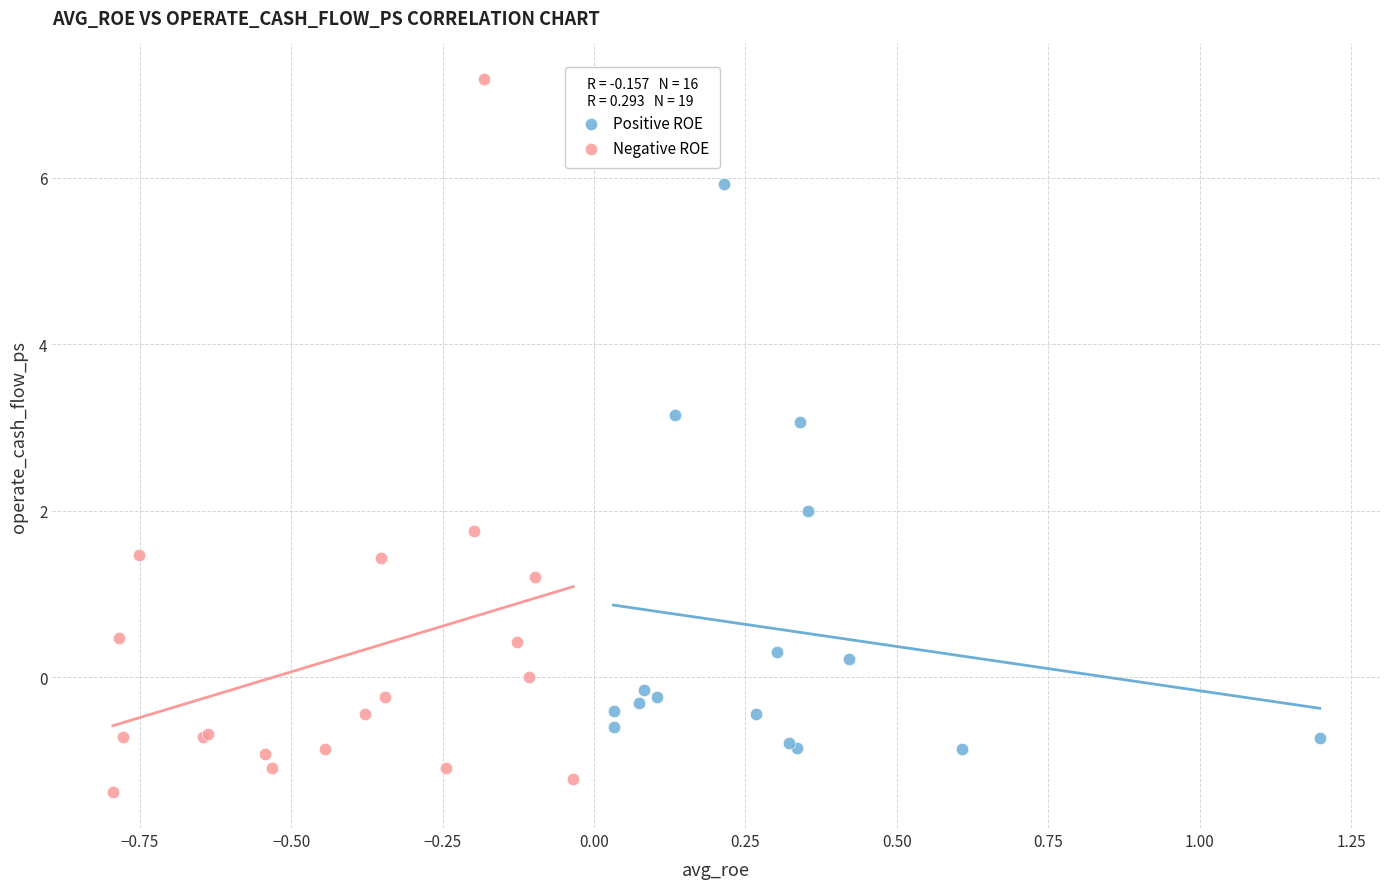

Which series has the largest Y range (max minus min)?

Negative ROE